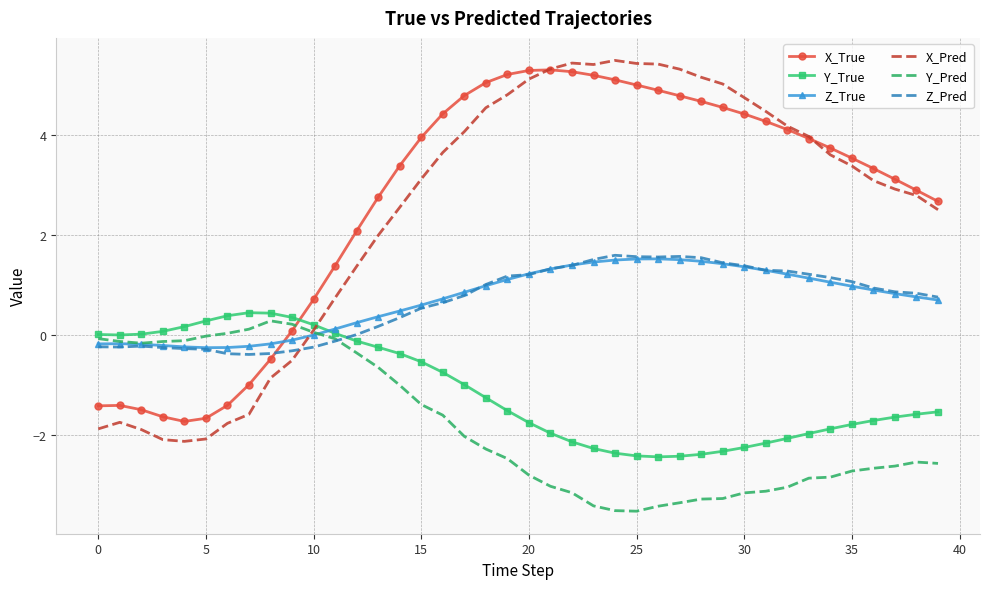

Which series has the widest spread of values?

X_Pred